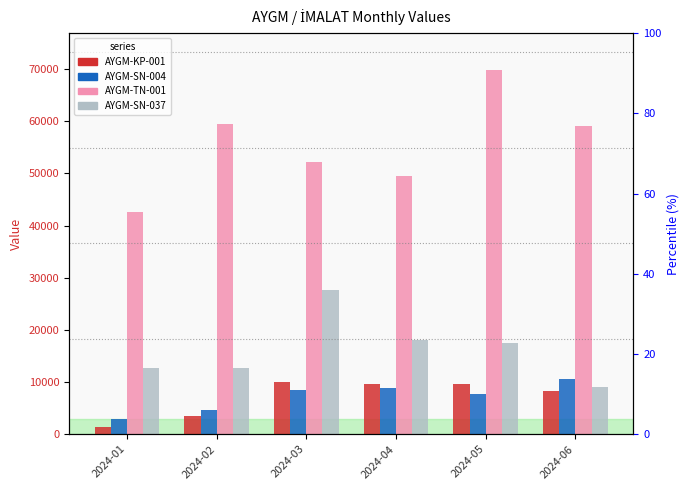

Is the value of AYGM-SN-037 at 2024-04 greater than the value of AYGM-KP-001 at 2024-06?

Yes